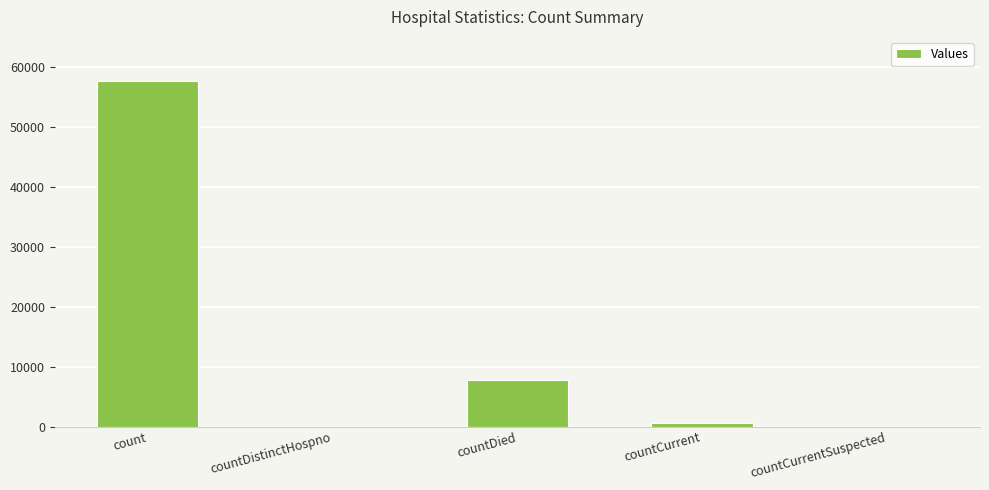

Where does the data first go above 529?

count